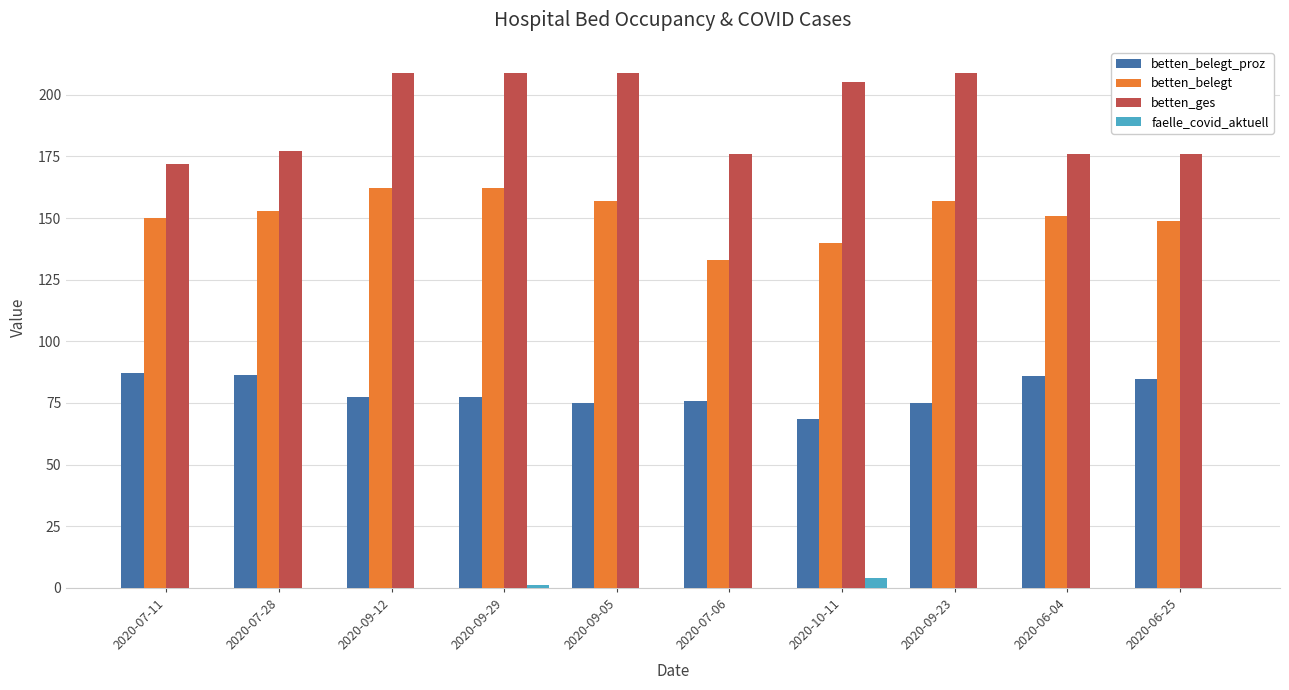

What is the average value of the betten_belegt_proz series?

79.3